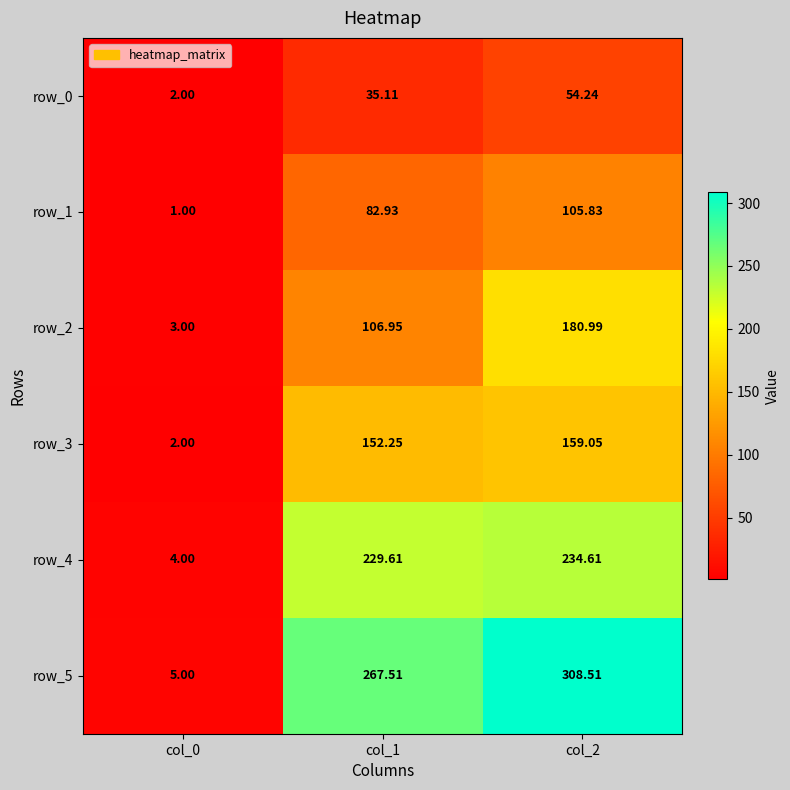

How many values in the row_2 series are below 106?

1